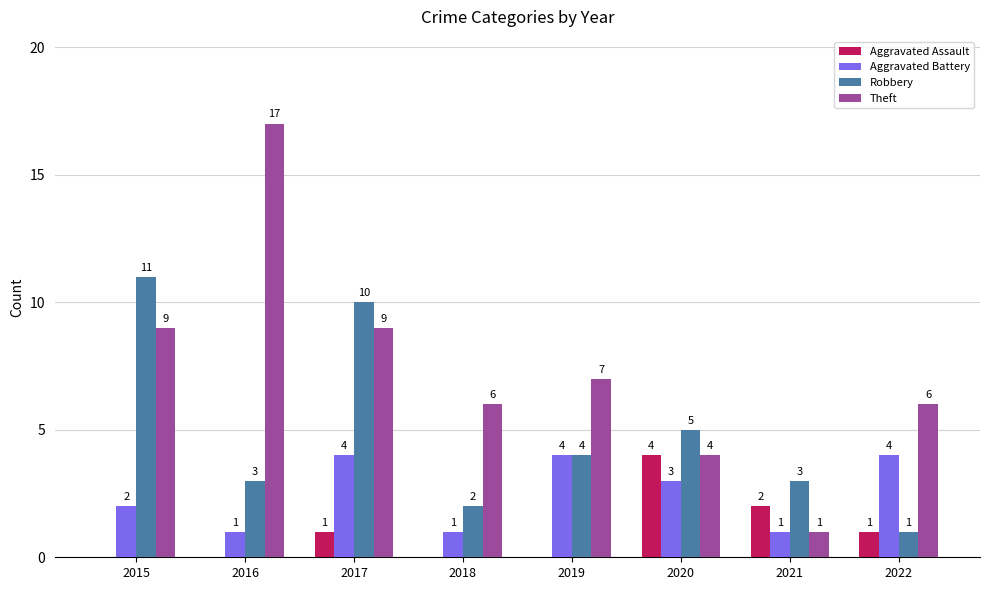

Are the bars horizontal?

No